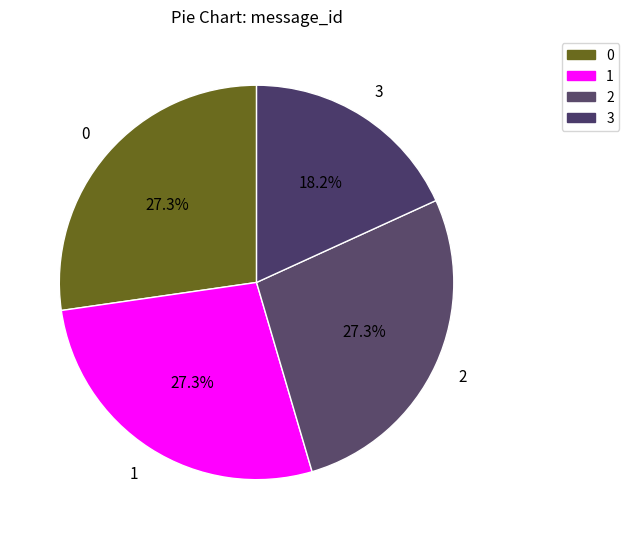

How many slices are in this pie chart?

4